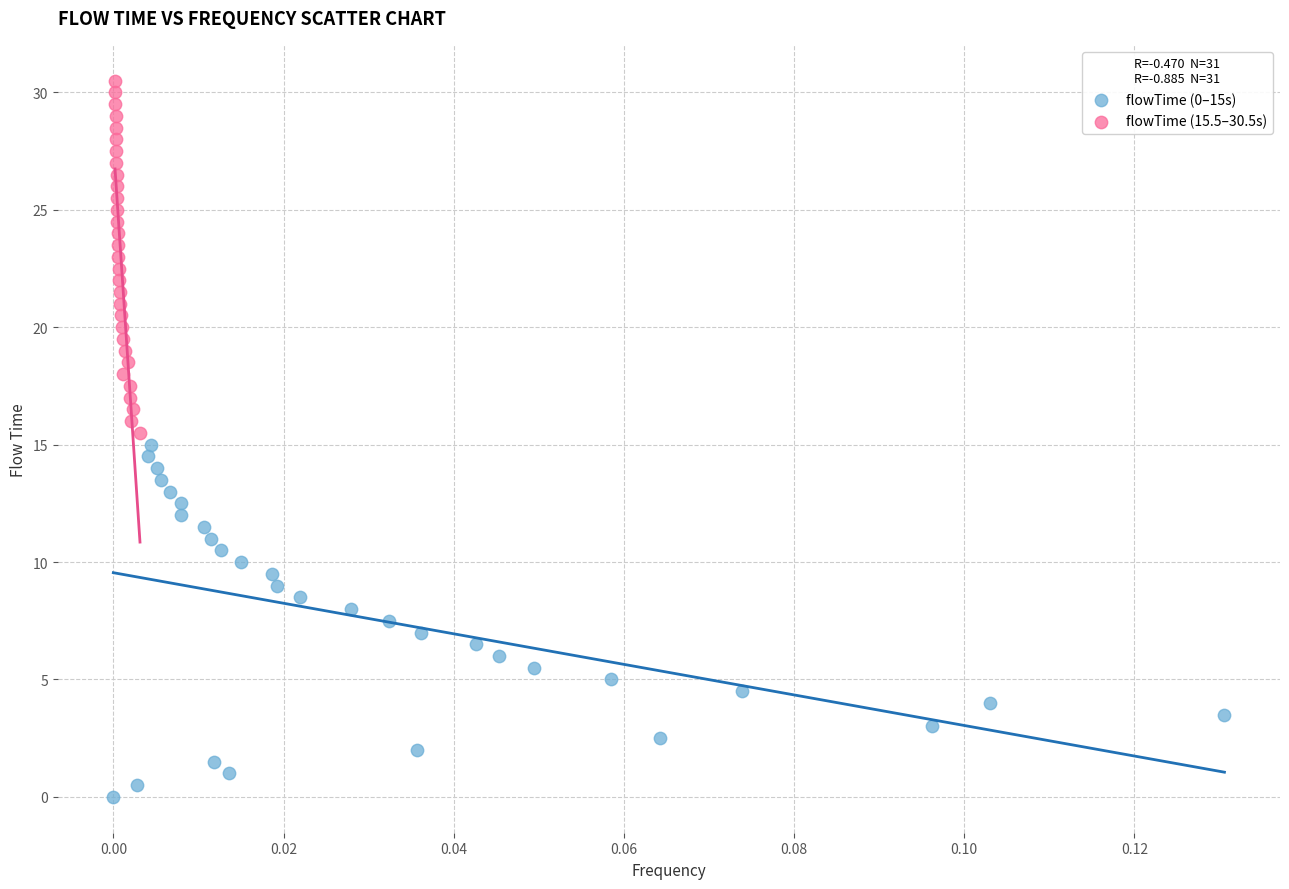

Which series reaches the minimum Y coordinate?

flowTime (0–15s)